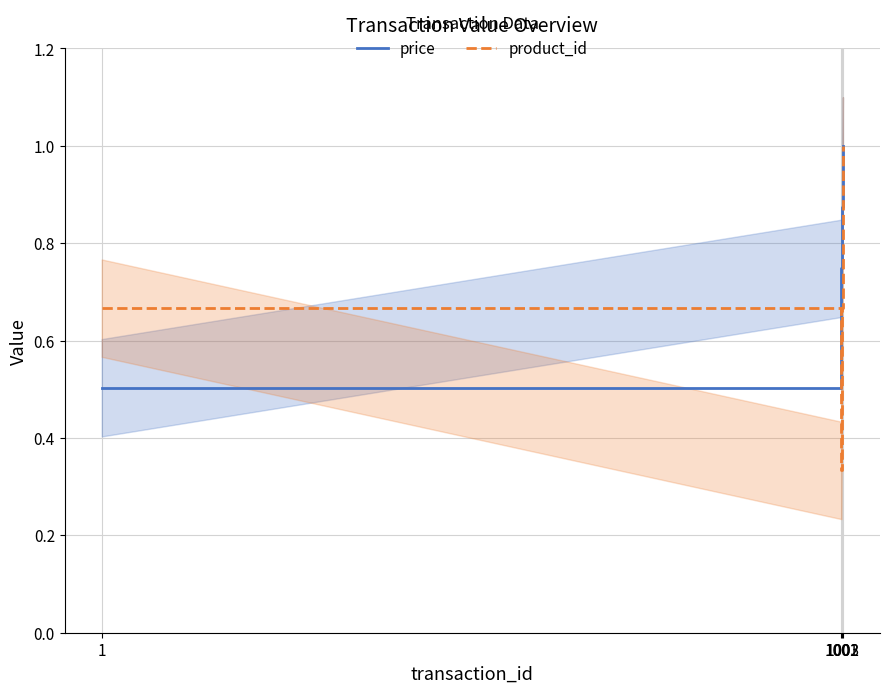

How many product_id values are between 0 and 1?

4